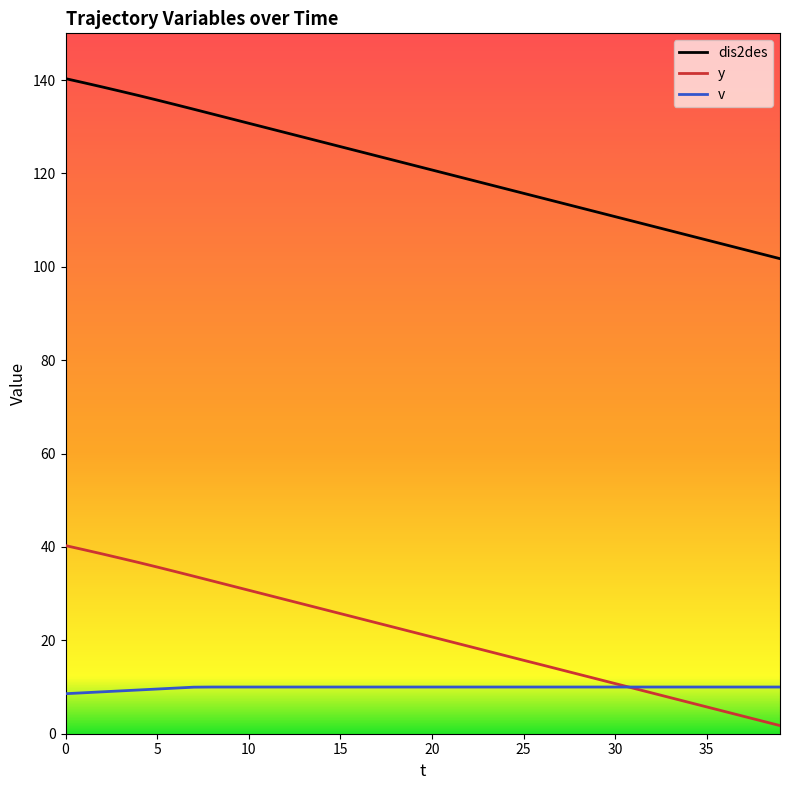

True or false: dis2des and v cross at least once.

False